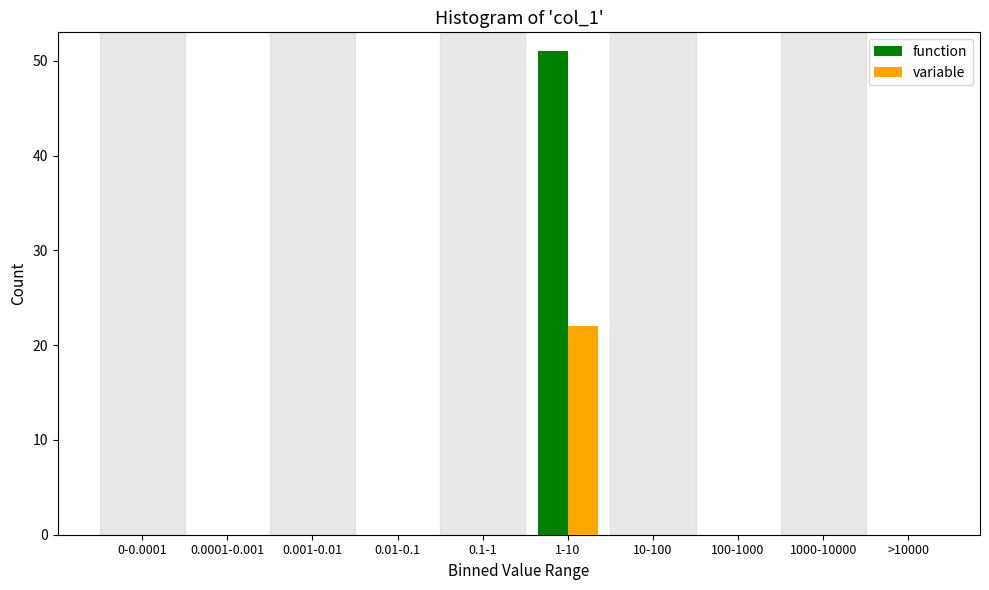

Reading left to right, what are all the values shown in this chart?

function: 0-0.0001=0	0.0001-0.001=0	0.001-0.01=0	0.01-0.1=0	0.1-1=0	1-10=51	10-100=0	100-1000=0	1000-10000=0	>10000=0
variable: 0-0.0001=0	0.0001-0.001=0	0.001-0.01=0	0.01-0.1=0	0.1-1=0	1-10=22	10-100=0	100-1000=0	1000-10000=0	>10000=0